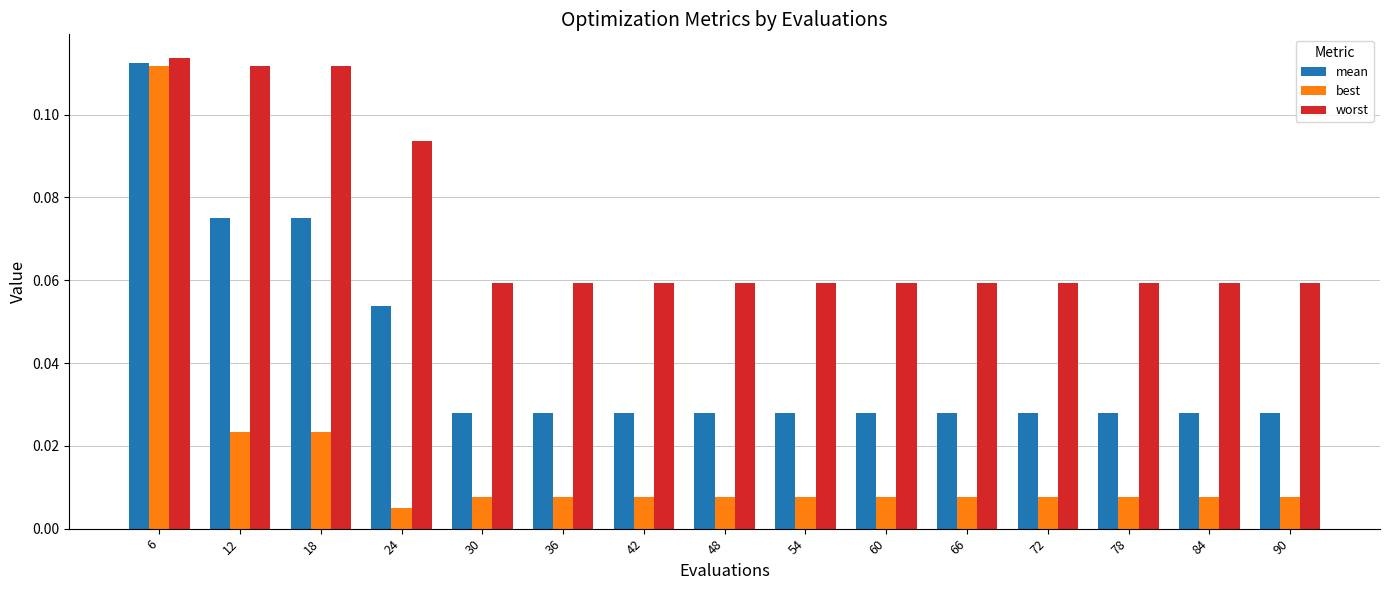

At which category is the sum across all series the highest?

6